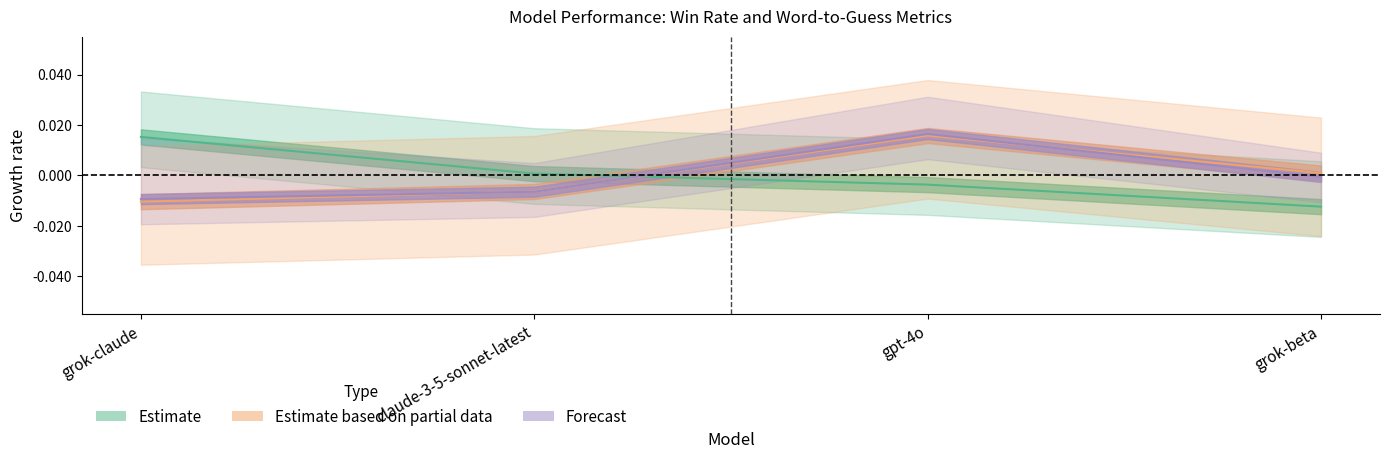

Which category has the highest value across all series?

gpt-4o